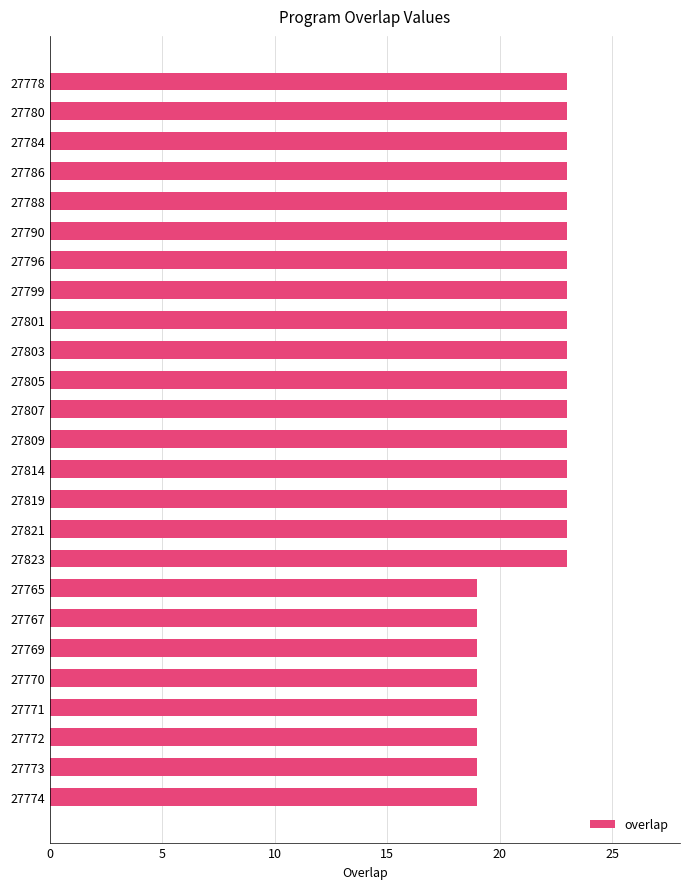

Between 27823 and 27765, which is larger?

27823